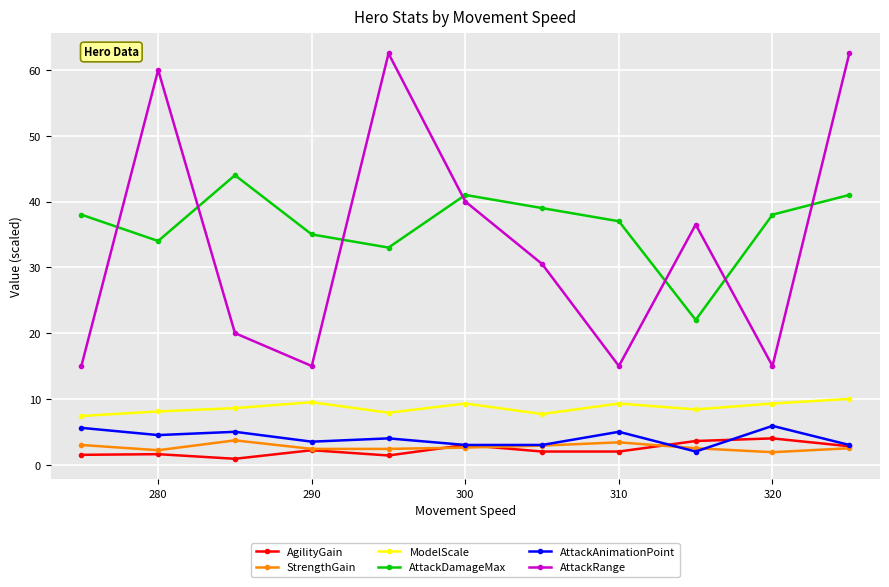

What is the difference between the maximum and minimum values in the AttackAnimationPoint series?

3.9